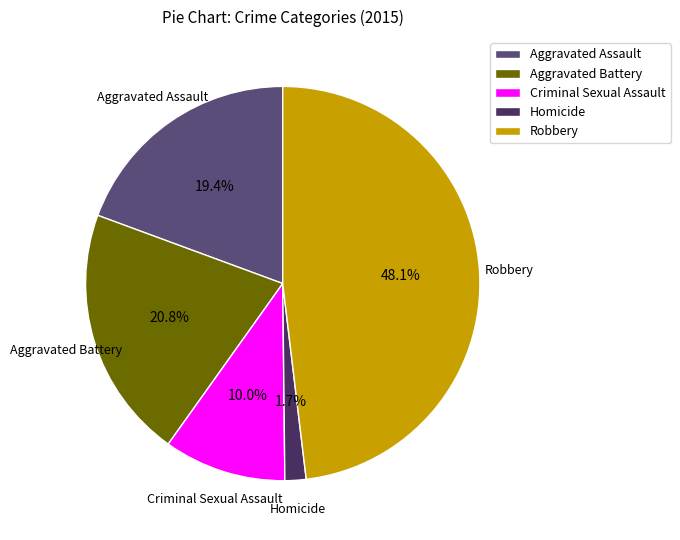

To the nearest percent, what percentage of the pie is Criminal Sexual Assault?

10%